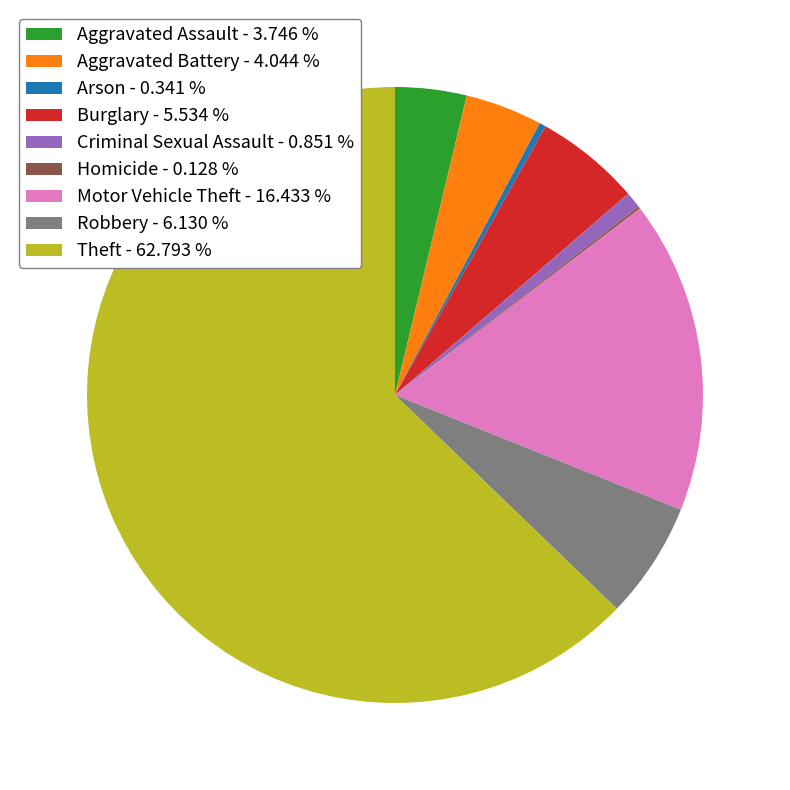

Is there any slice that represents more than half of the pie?

Yes